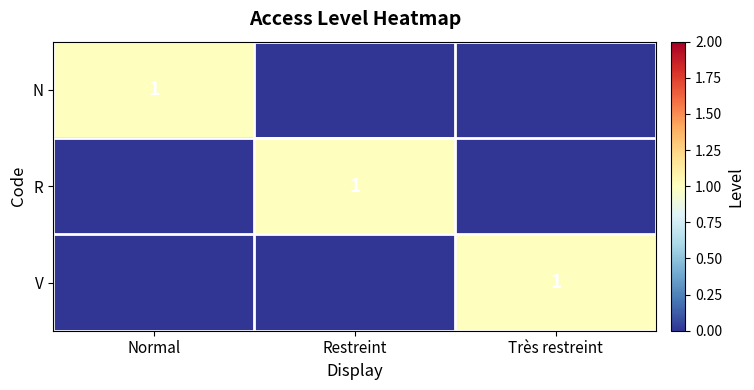

Which label corresponds to the largest value in the chart?

Normal